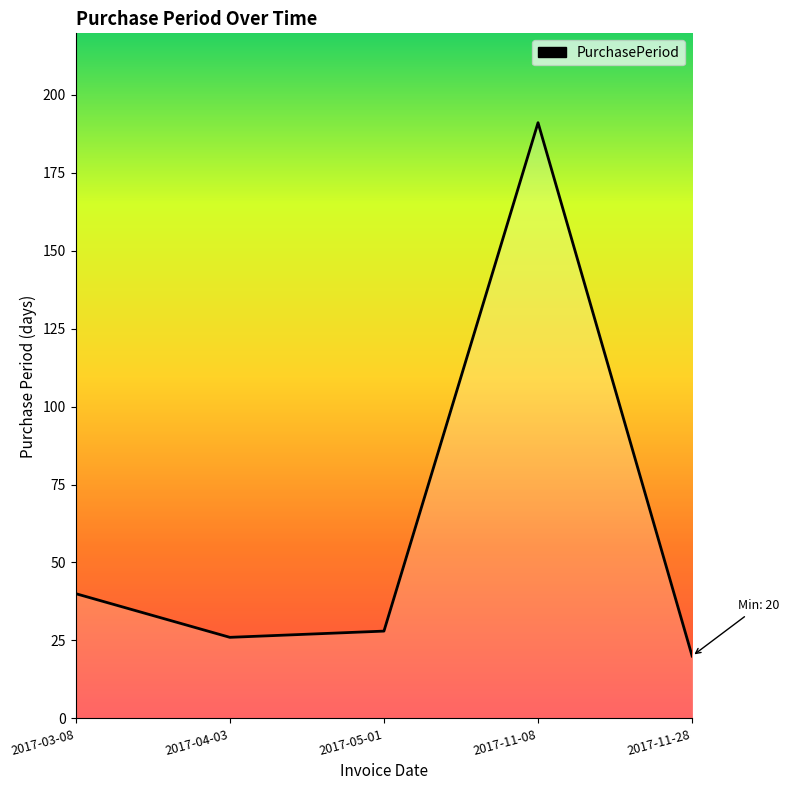

List the labels in order of value, smallest first.

2017-11-28, 2017-04-03, 2017-05-01, 2017-03-08, 2017-11-08